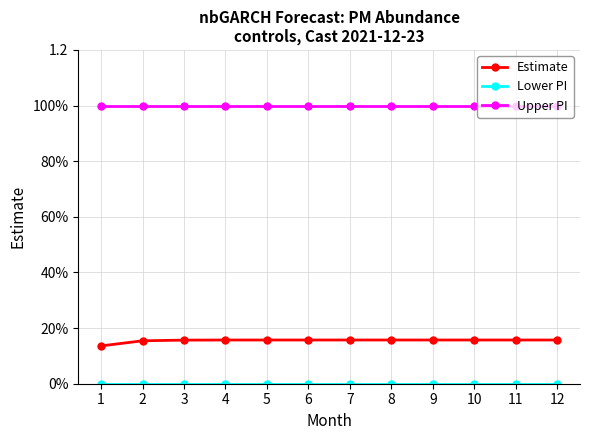

Between 2 and 10, which series saw the biggest shift?

Estimate